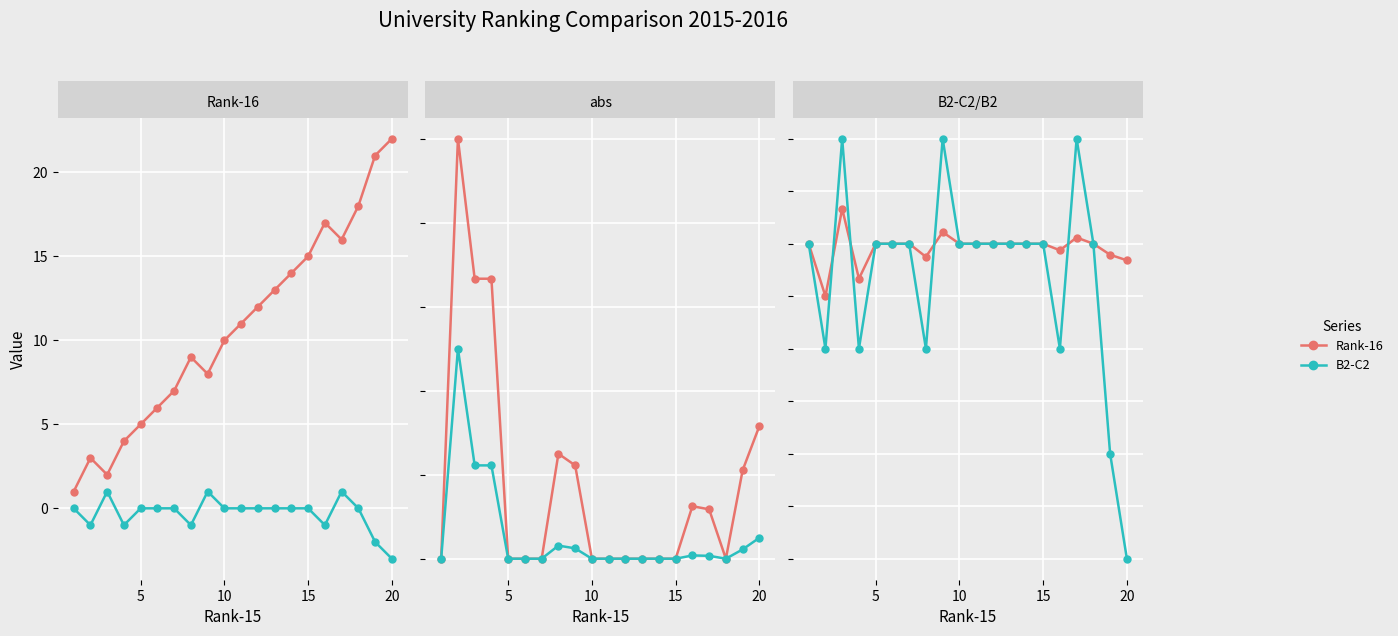

Which series has the largest total across all categories?

Rank-16